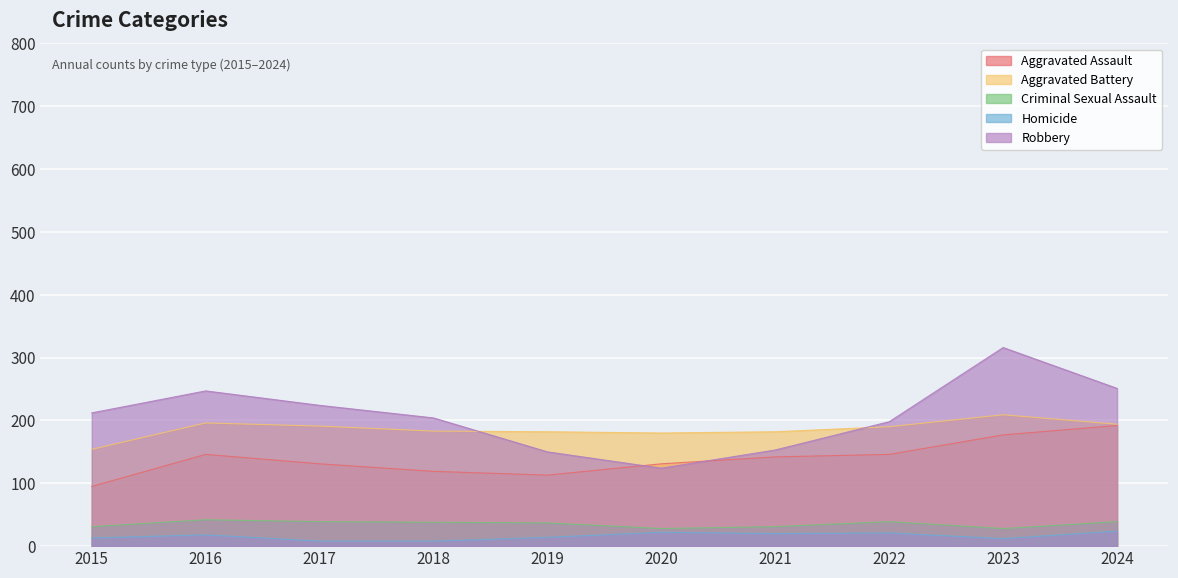

Is the value of Homicide at 2016 greater than the value of Aggravated Assault at 2019?

No